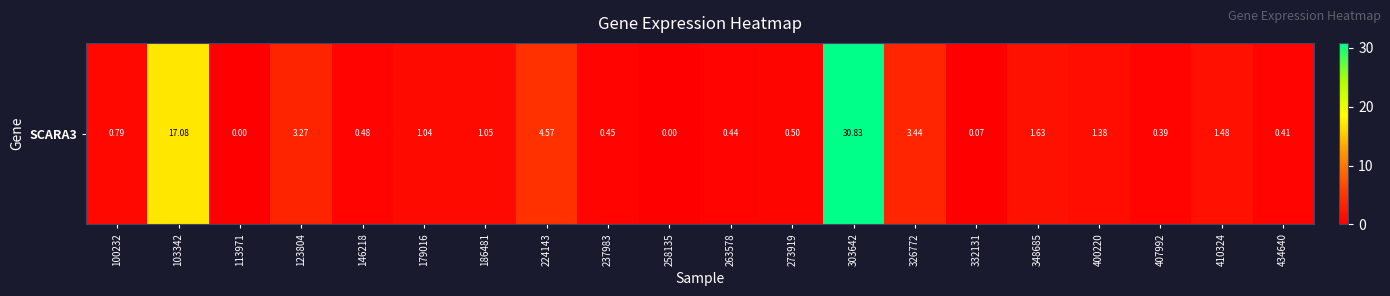

What is the average value?

3.5